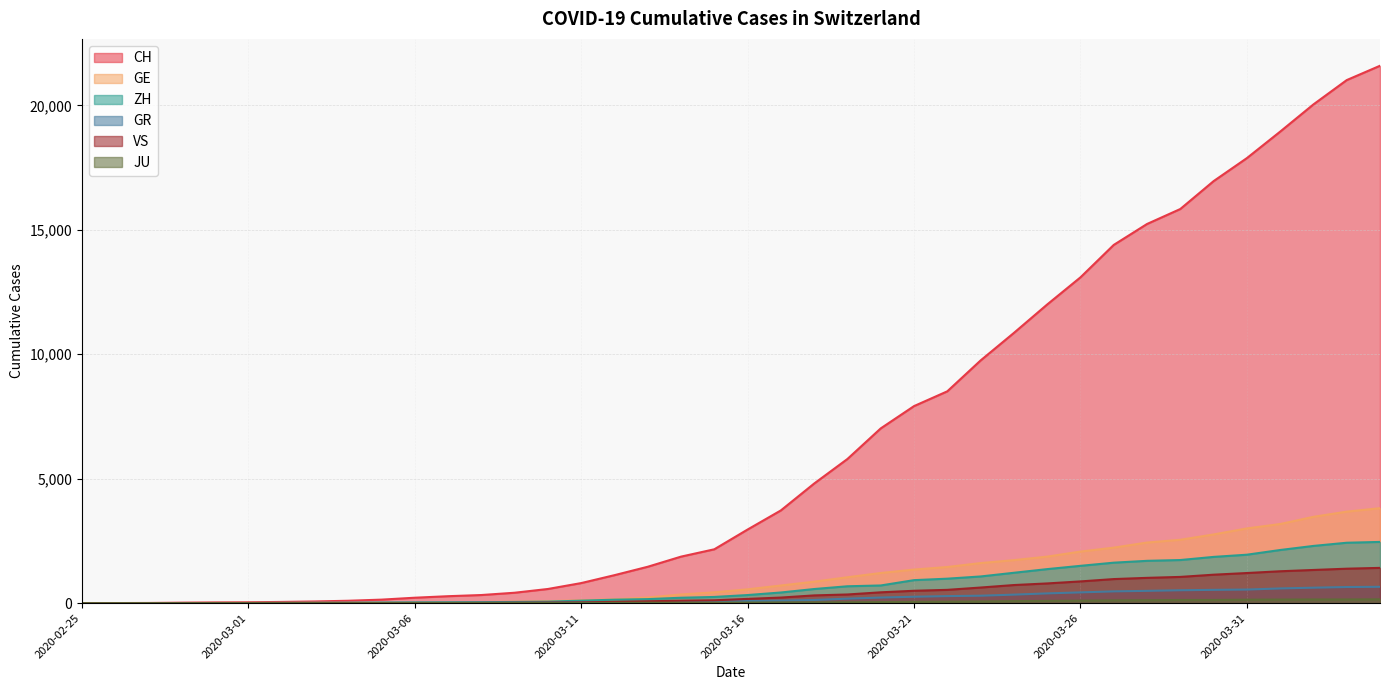

True or false: GR and VS intersect in this chart.

True